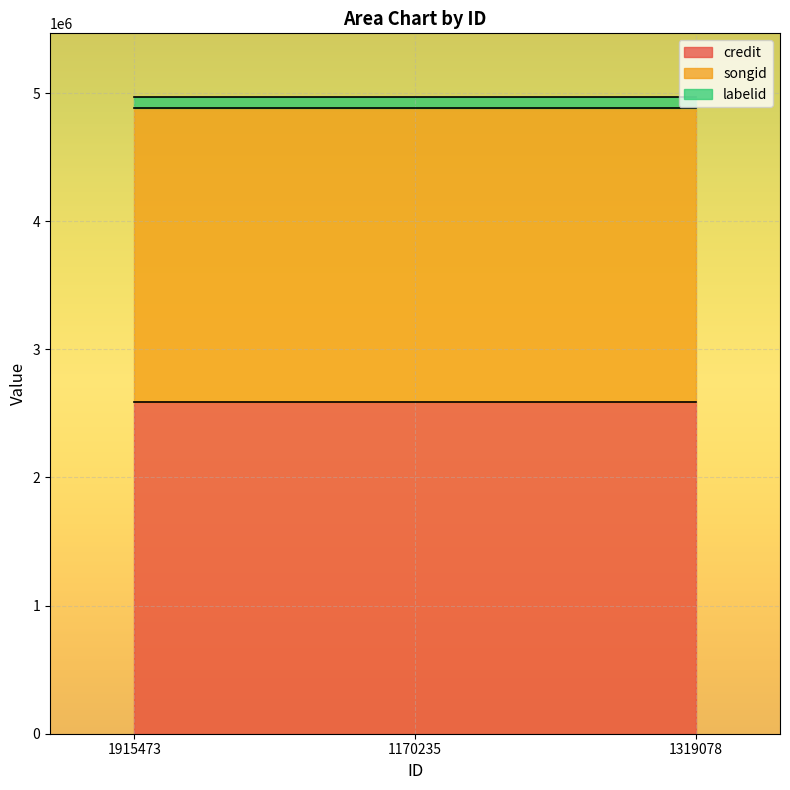

What is the label of the 2nd point from the left?

1170235